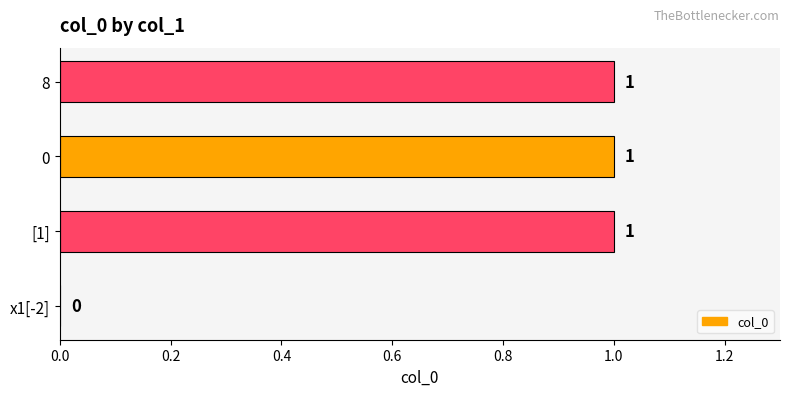

The chart shows a value of 0 at x1[-2]. True or false?

True